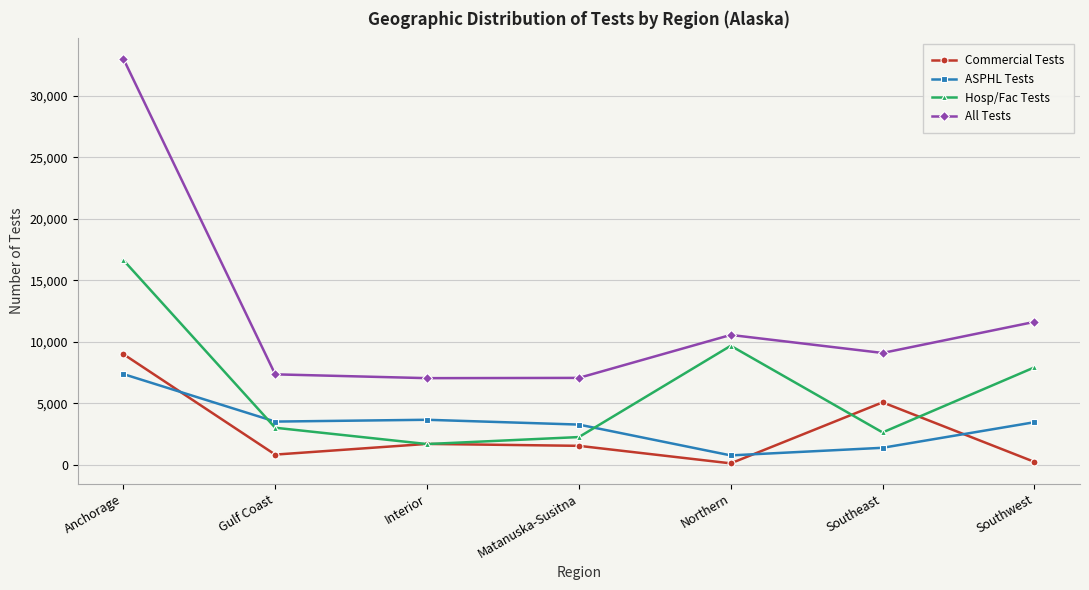

The All Tests series shows 51053 at Anchorage. True or false?

False